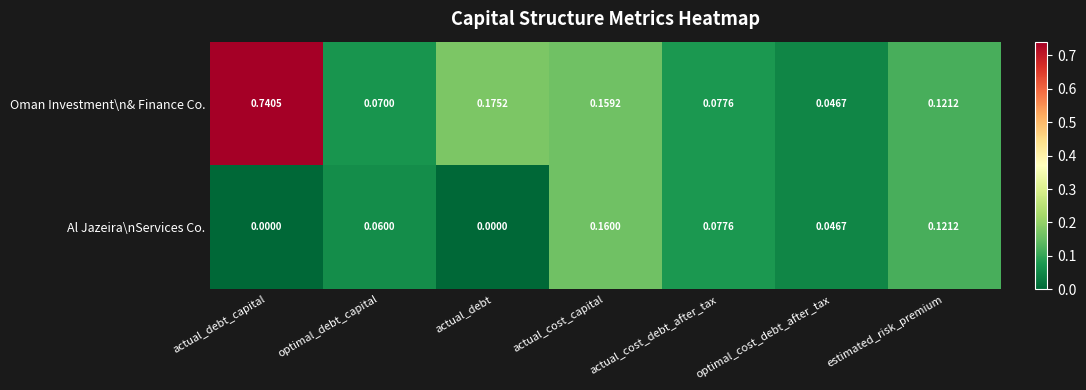

List the series in order of their peak value, highest first.

Oman Investment\n& Finance Co., Al Jazeira\nServices Co.